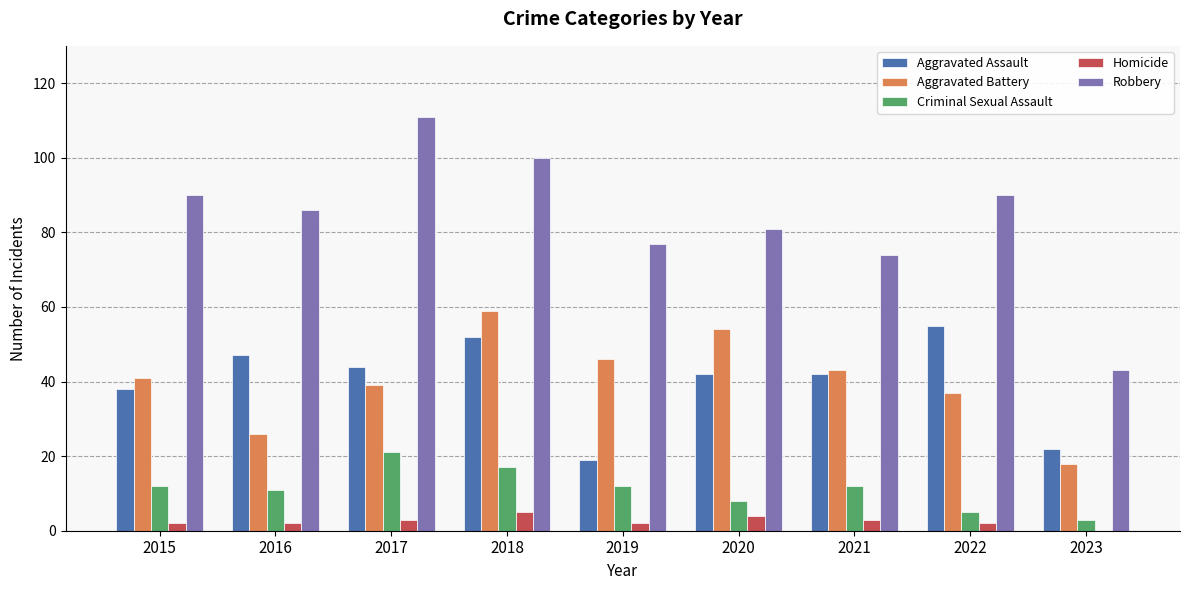

Which label corresponds to the largest value in the chart?

2017